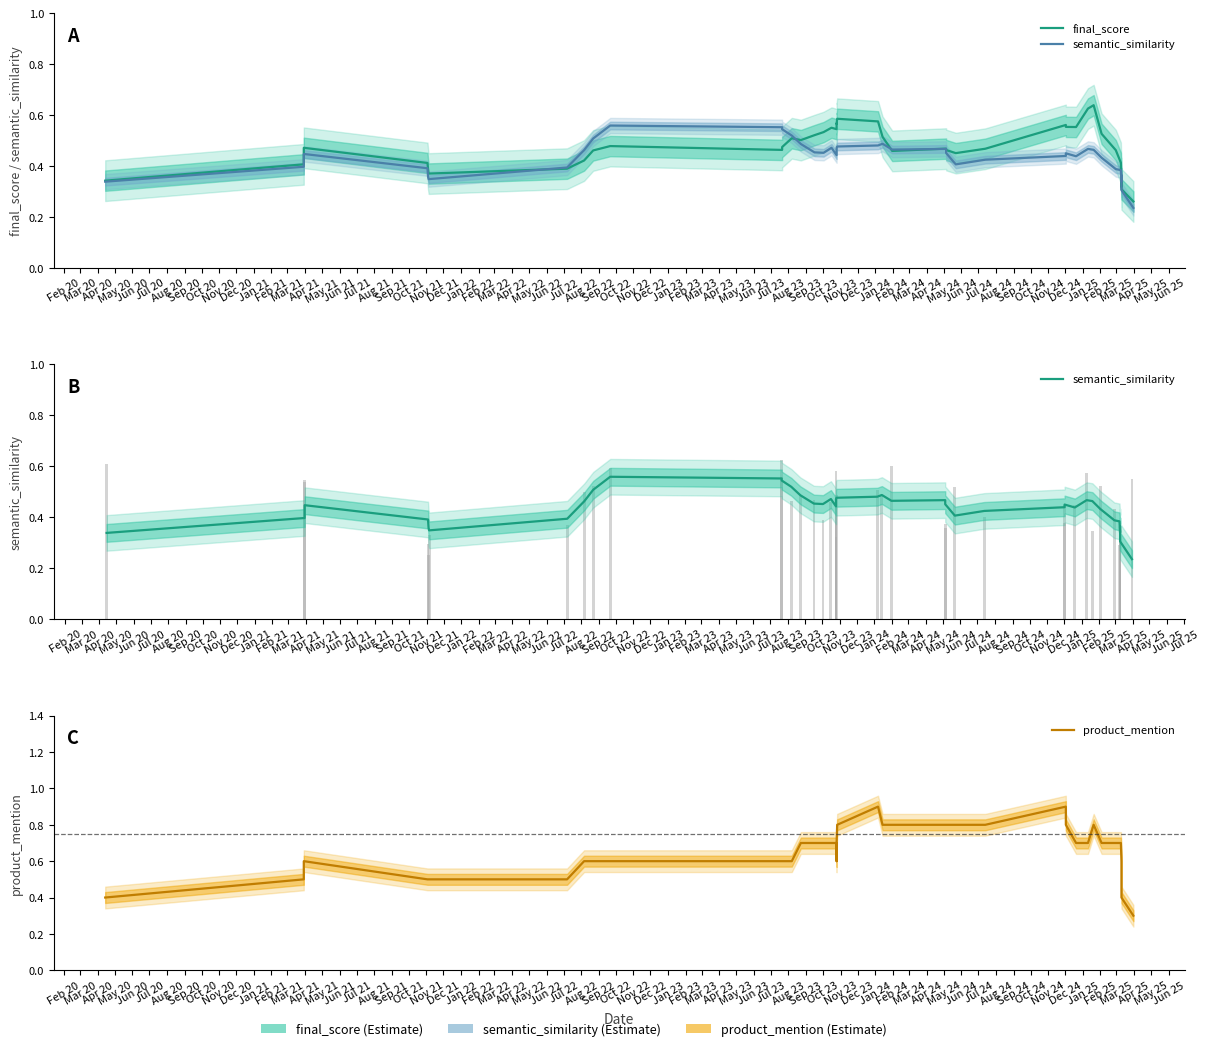

What is the difference between the semantic_similarity values at Jun 21 and Apr 22?

0.1